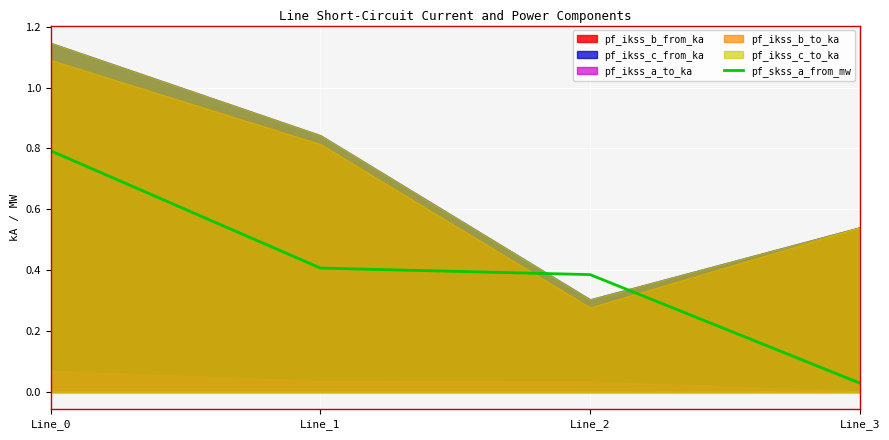

What is the approximate value at Line_2?

0.4